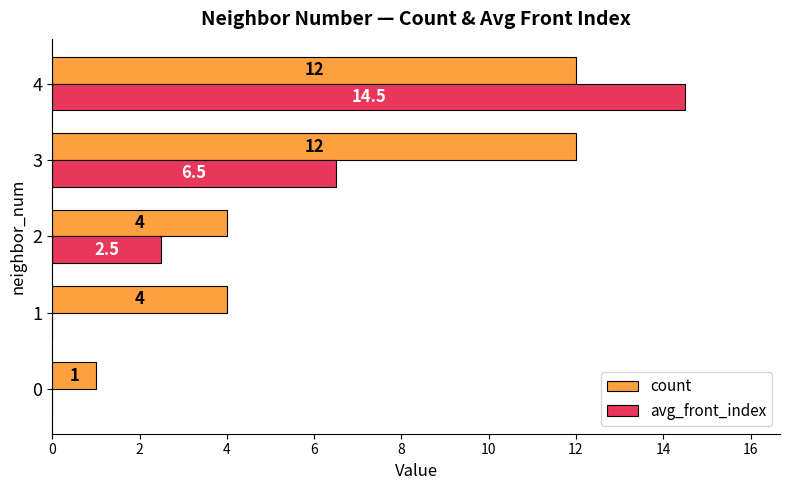

What is the average value of the avg_front_index series?

4.7